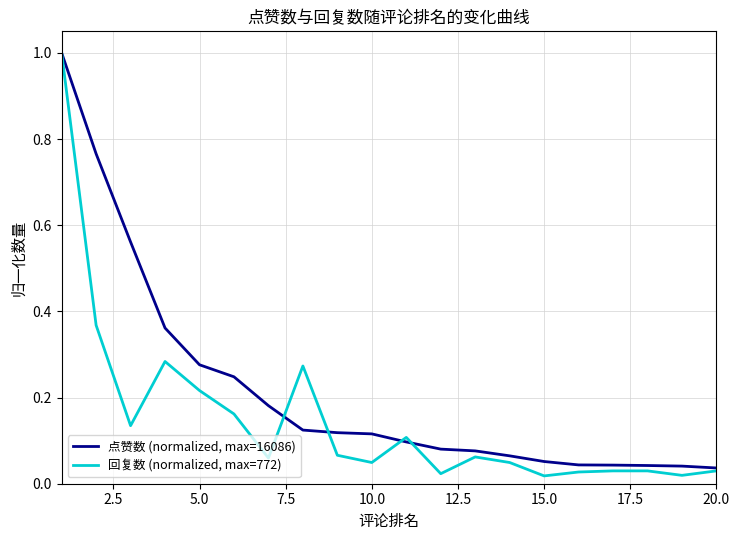

How many series are shown in this chart?

2